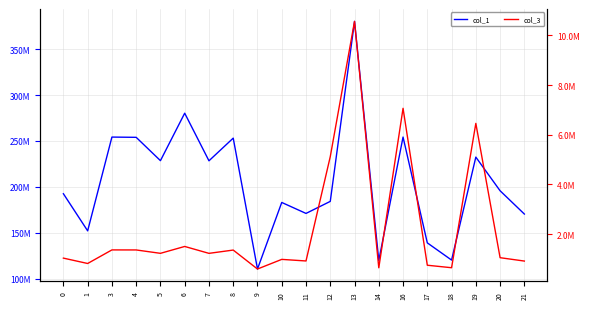

Reading left to right, extract all data points from this chart.

col_1: 0=192499333.3	1=152077142.6	3=254204281.8	4=253930106.2	5=228526604.7	6=280220698.8	7=228371374.0	8=253064064.0	9=110503110.3	10=183002007.3	11=171063264.7	12=184163432.0	13=380210833.0	14=119766639.7	16=254219369.1	17=138979500.4	18=120252844.8	19=232385900.5	20=195731942.6	21=170383672.2
col_3: 0=1031101.4	1=814584.4	3=1361617.2	4=1360148.6	5=1224077.5	6=1500971.2	7=1223246.1	8=1355509.7	9=591897.7	10=980230.1	11=916281.5	12=5119223.3	13=10568787.5	14=641516.8	16=7066580.6	17=744428.3	18=644121.1	19=6459671.8	20=1048416.6	21=912641.3